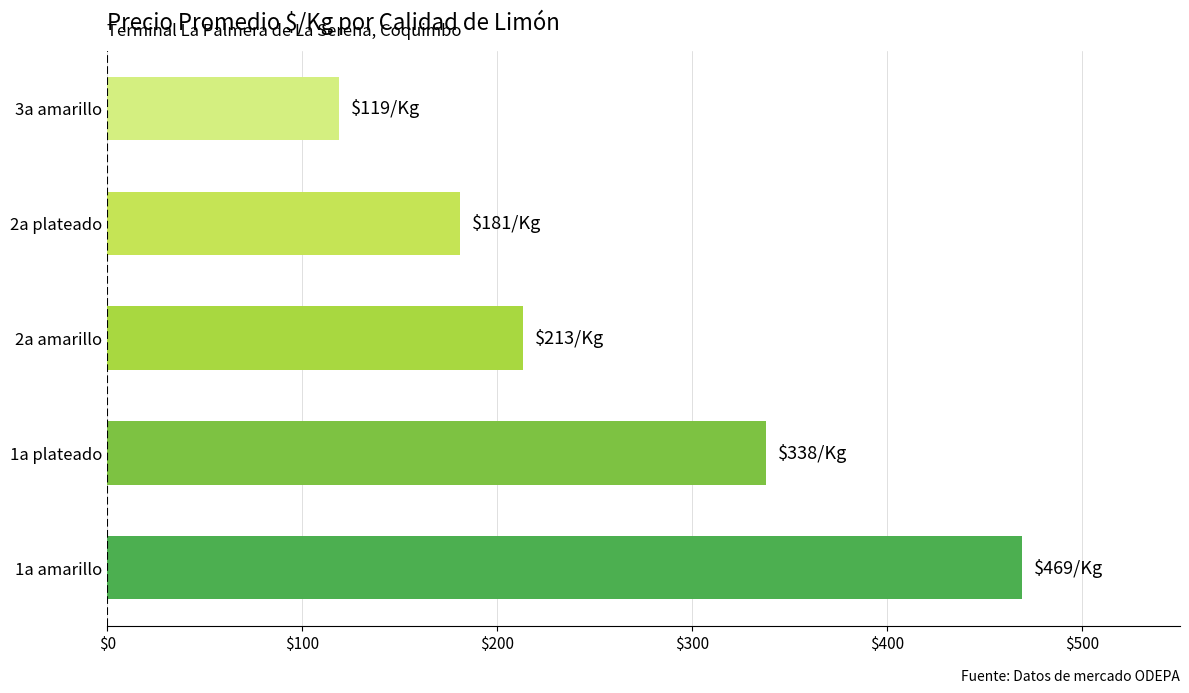

At which label is the value closest to 294?

1a plateado